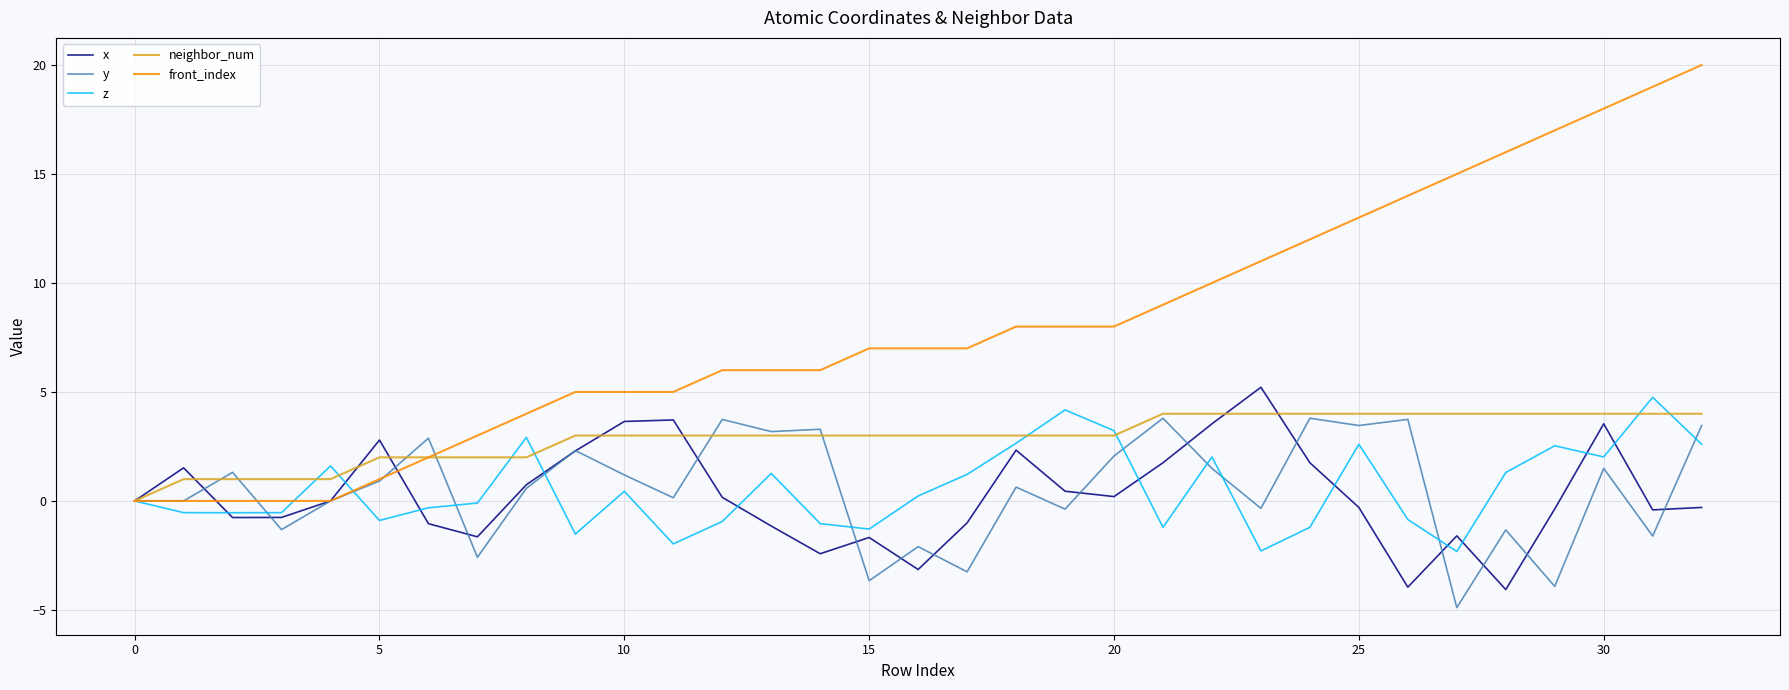

Which series has the largest total across all categories?

front_index